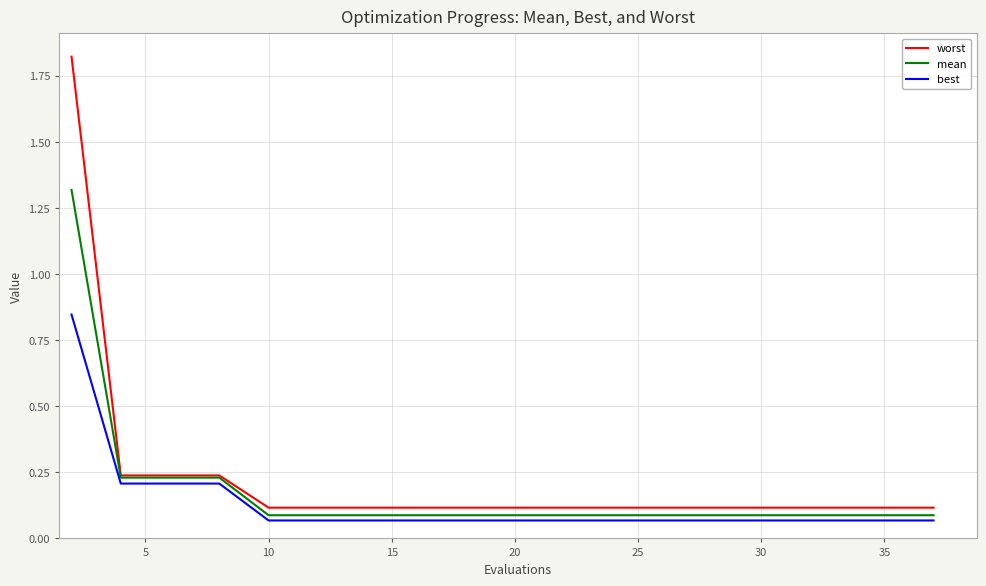

How many lines are shown in the chart?

3